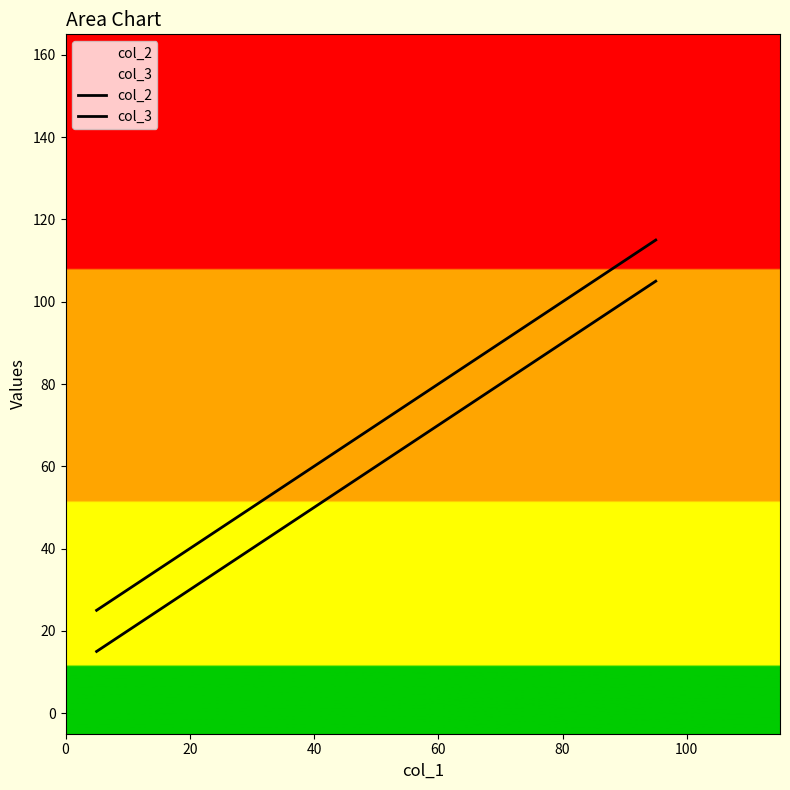

How many series are shown in this chart?

2